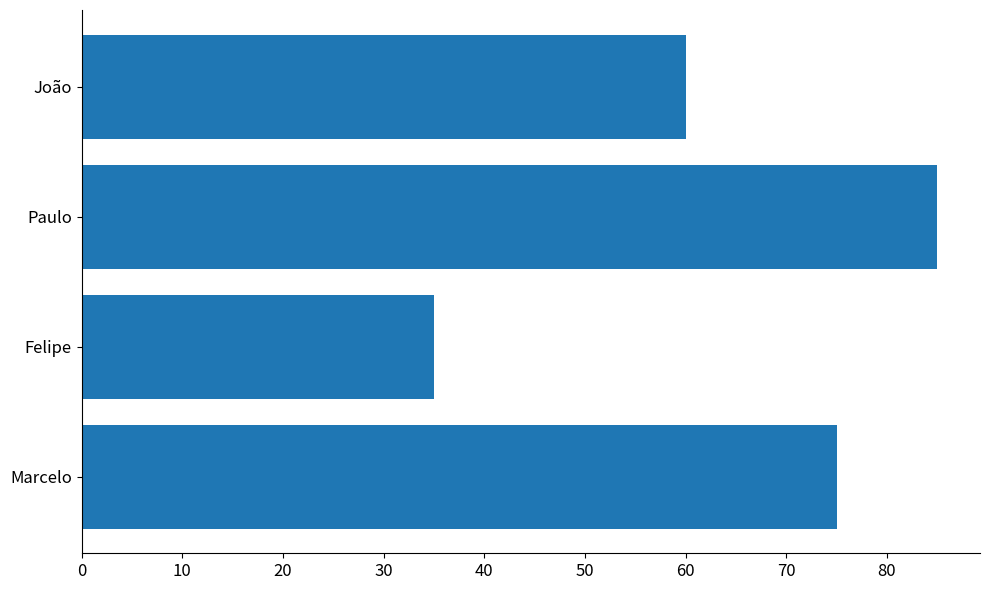

How many data points are less than 75?

2